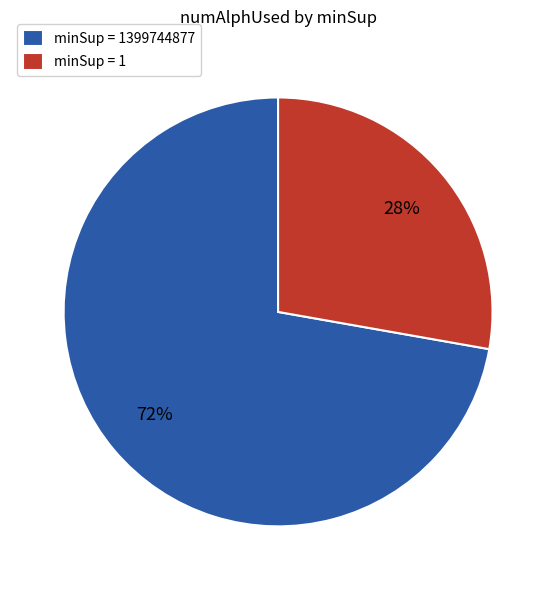

Is the sum of minSup = 1399744877 and minSup = 1 greater than half?

Yes